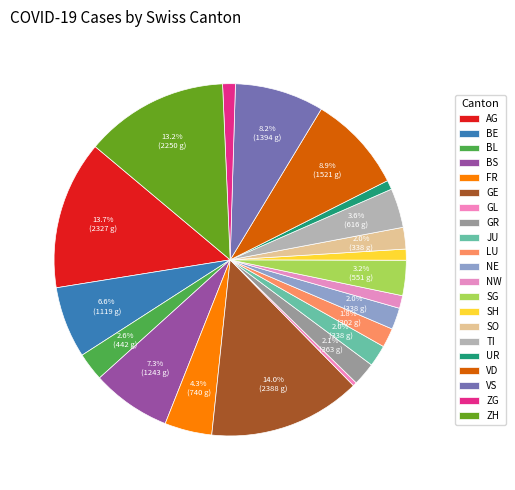

What is the change in value from UR to VD?

+1377